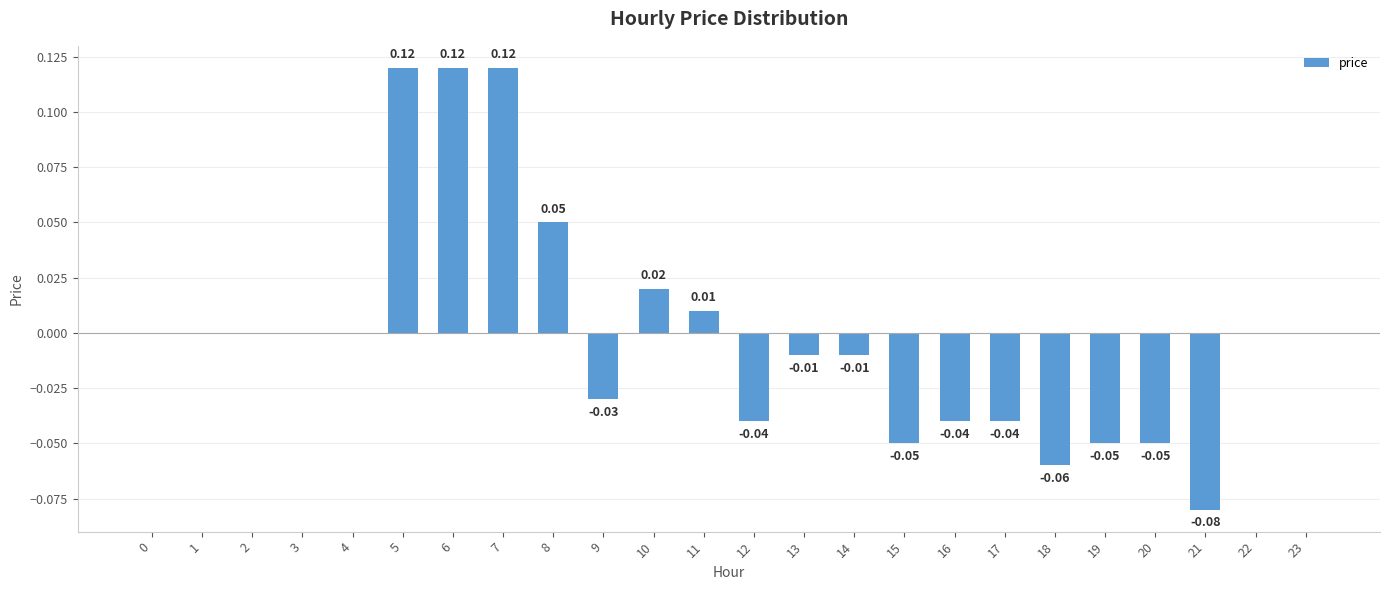

Rank the categories by value from highest to lowest.

5, 6, 7, 8, 10, 11, 0, 1, 2, 3, 4, 22, 23, 13, 14, 9, 12, 16, 17, 15, 19, 20, 18, 21